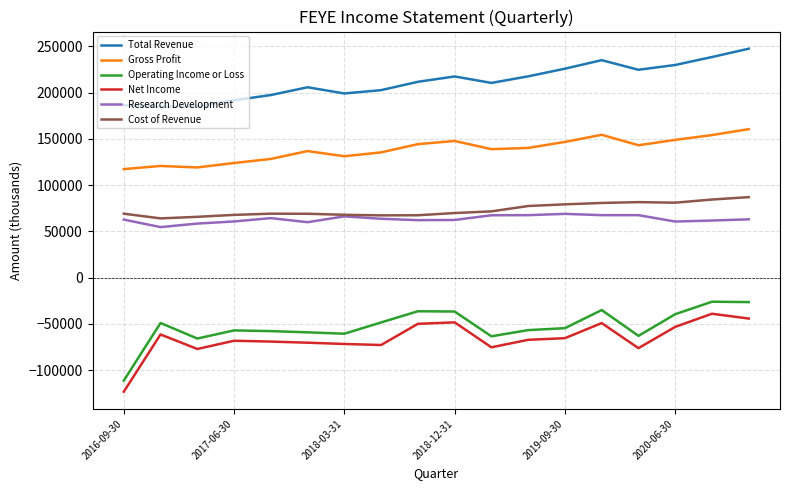

Rank the series by their maximum value, from highest to lowest.

Total Revenue, Gross Profit, Cost of Revenue, Research Development, Operating Income or Loss, Net Income